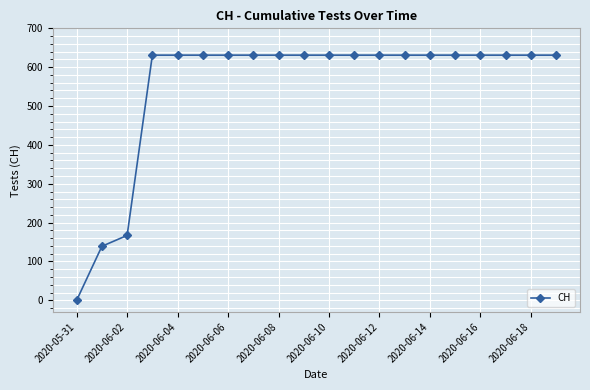

What is the maximum value shown in the chart?

631